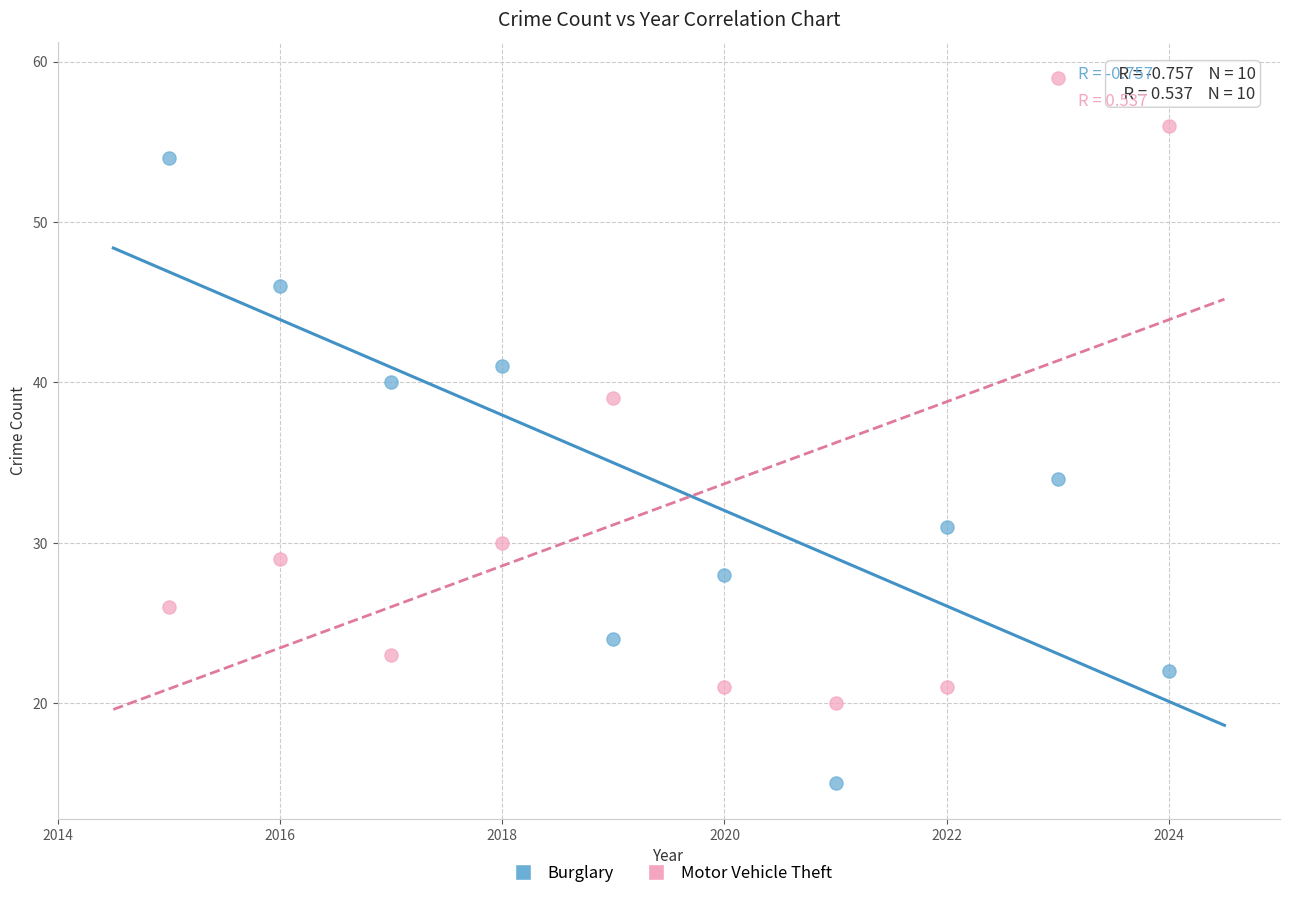

Which series contains the highest Y value?

Motor Vehicle Theft